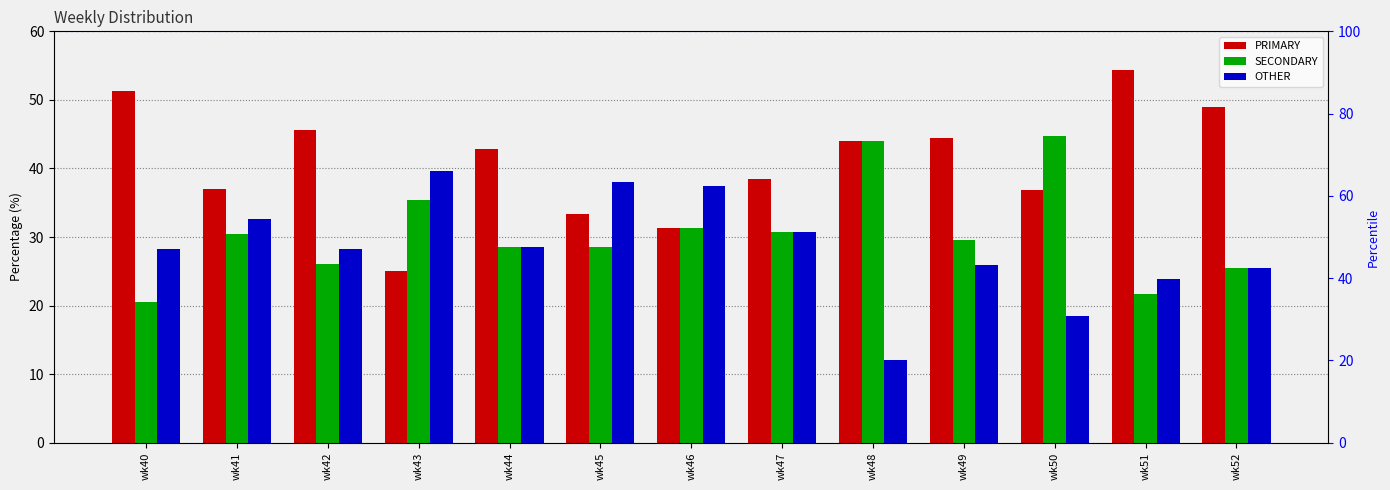

What is the smallest value displayed?

12.0